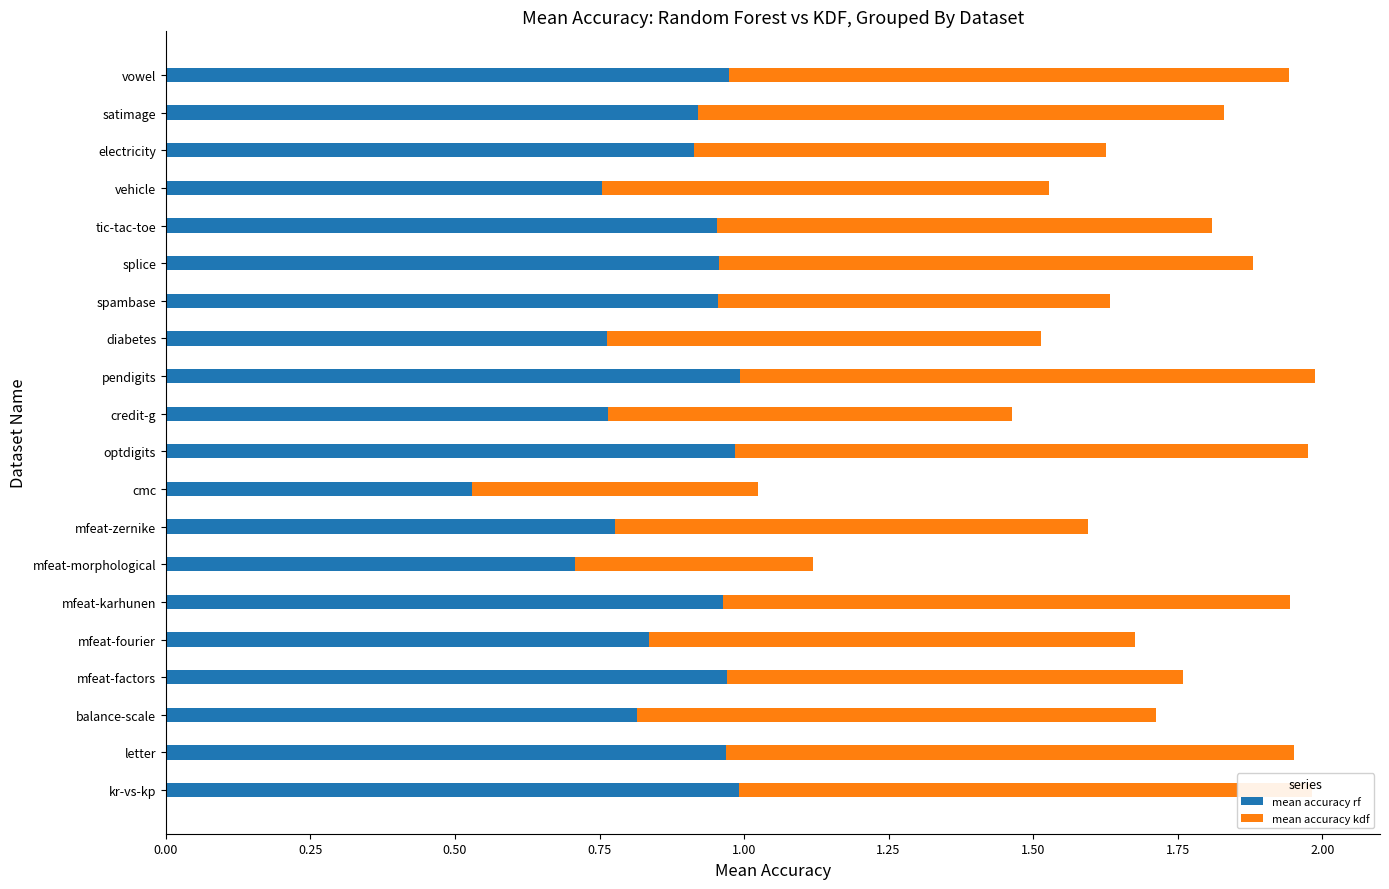

What is the total value across all series at letter?

2.0